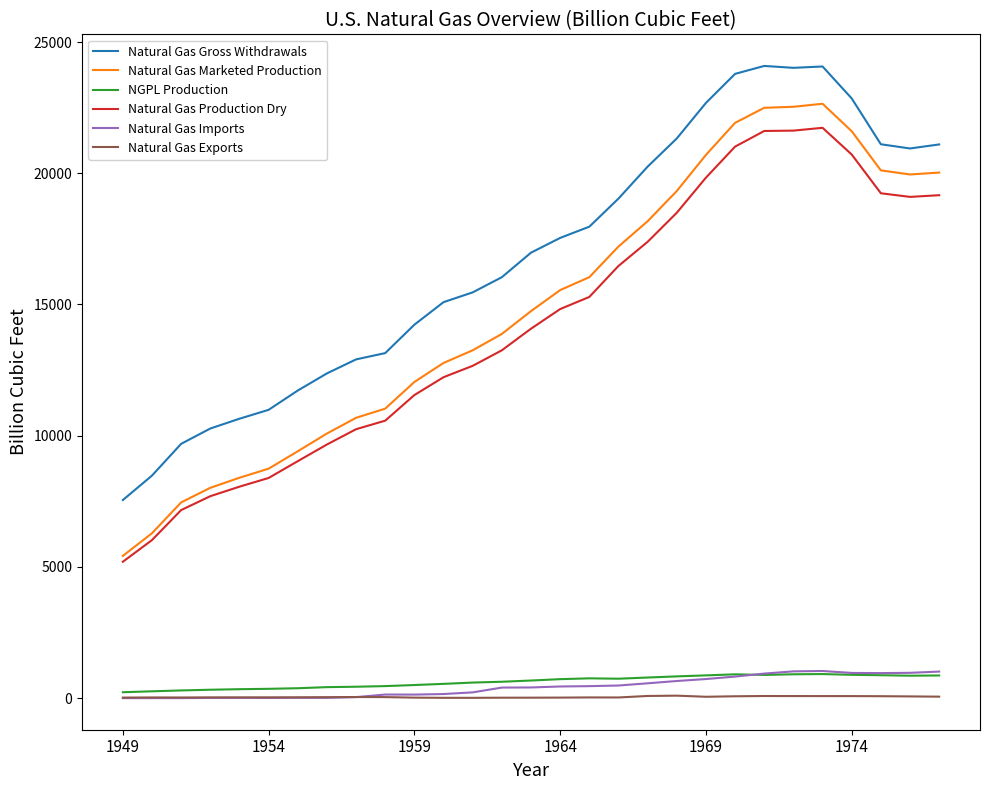

True or false: NGPL Production and Natural Gas Production Dry intersect in this chart.

False